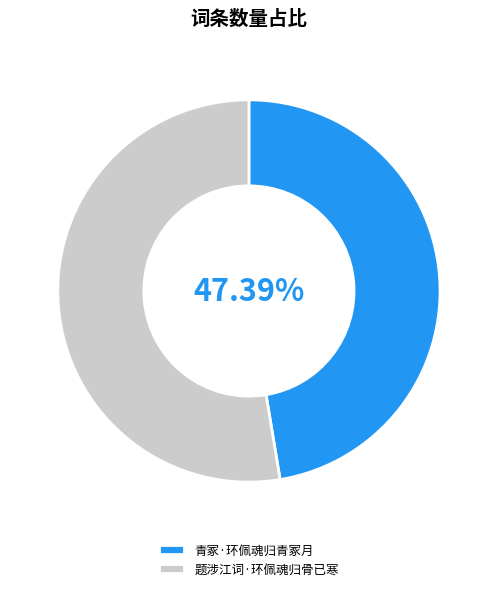

To the nearest percent, what is the combined percentage of 题涉江词·环佩魂归骨已寒 and 青冢·环佩魂归青冢月?

100%